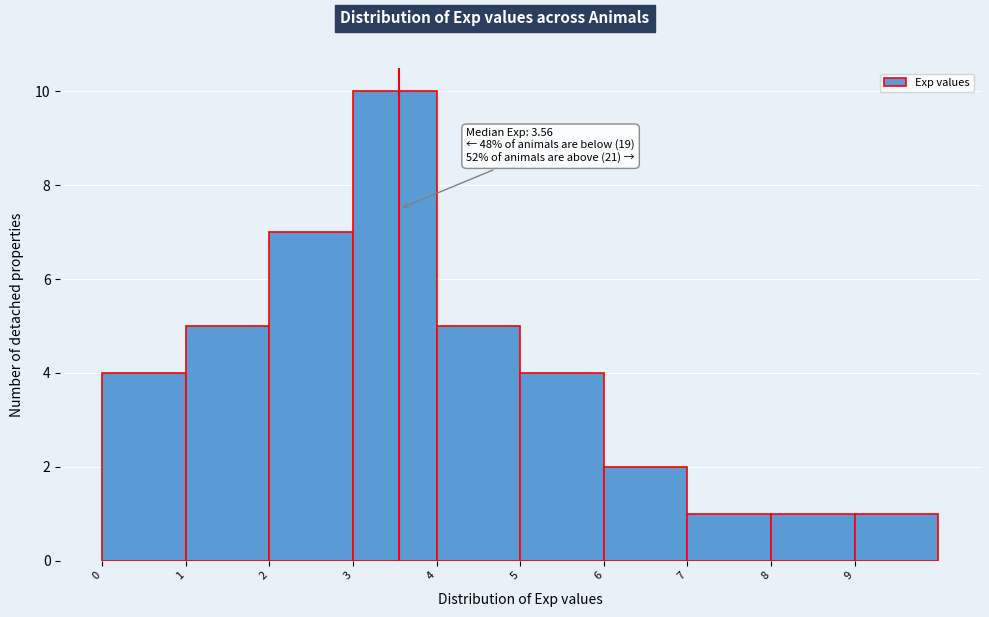

Over which range of the x-axis is the bar tallest?

3 to 4